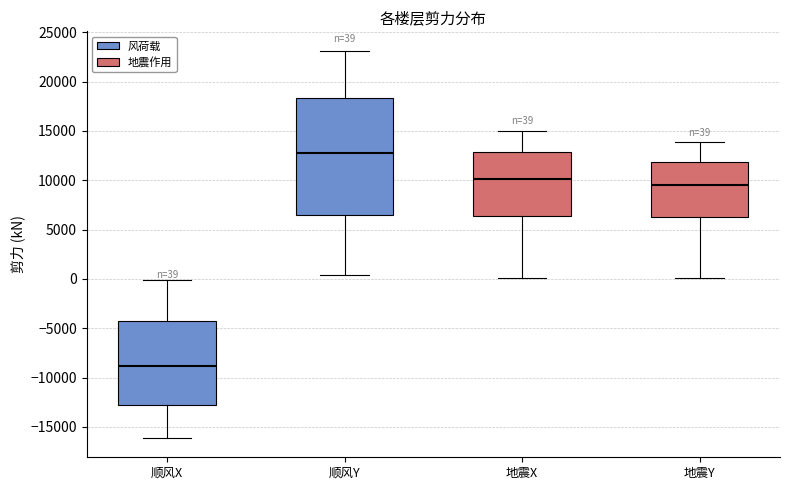

Which box is the tallest, from its lower edge to its upper edge?

顺风Y